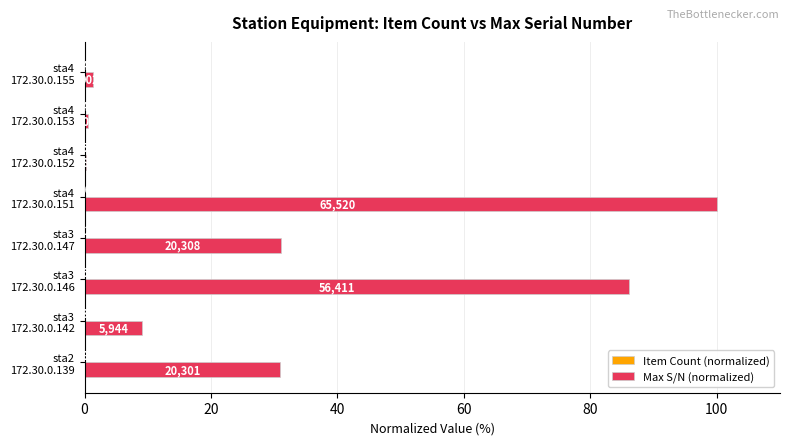

At how many categories does at least one series exceed 28?

4